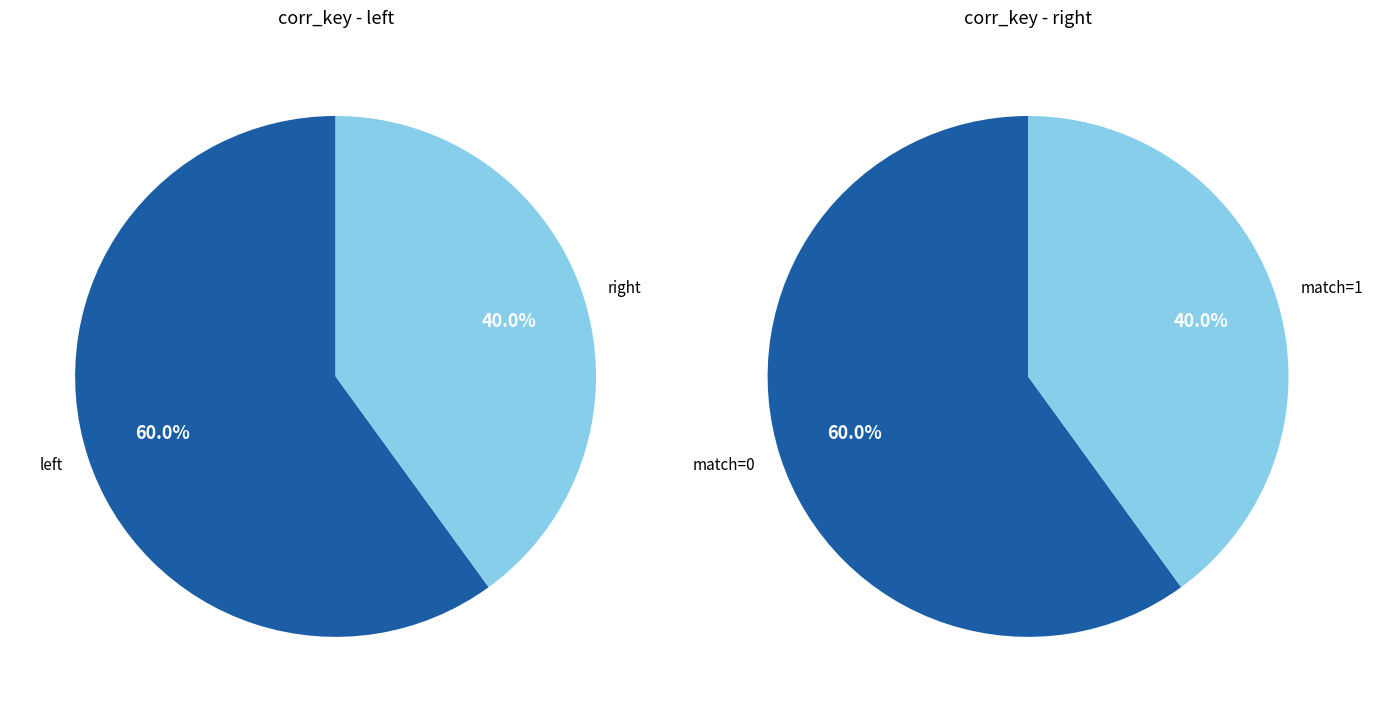

Which series has the widest spread of values?

left